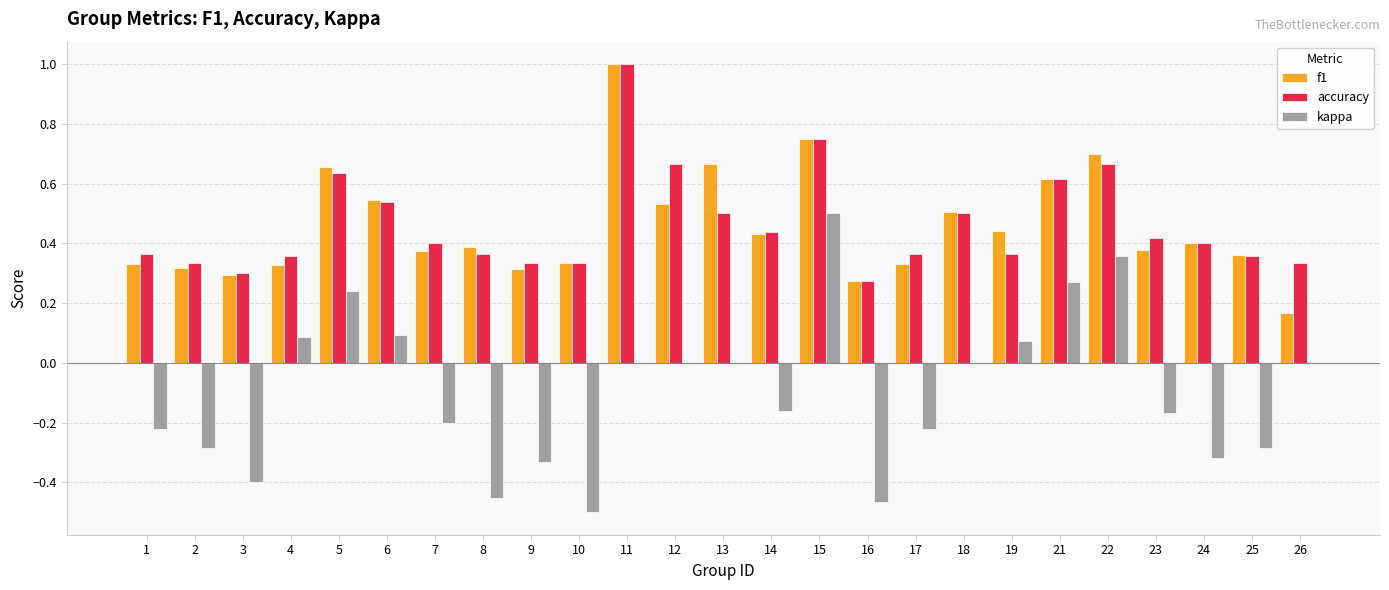

What is the total value across all series at 19?

0.9